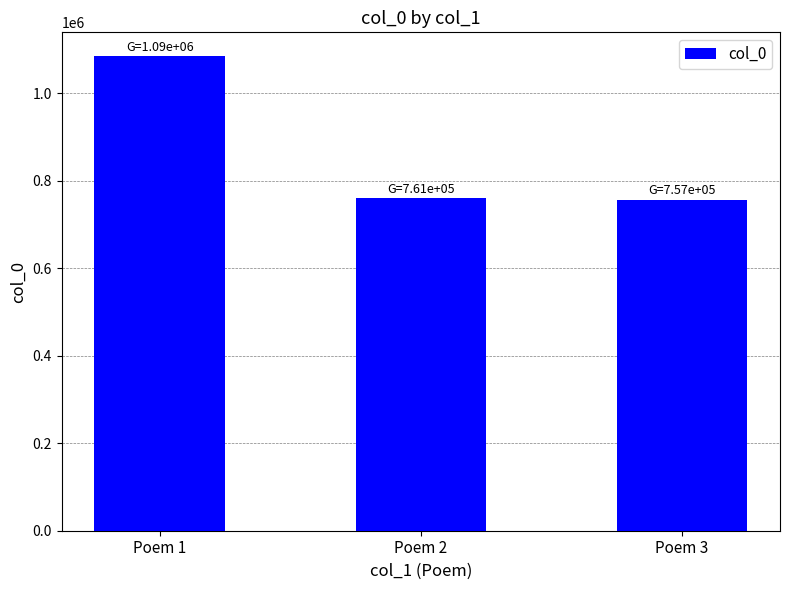

Is it true that the value at Poem 1 is 1509898?

False